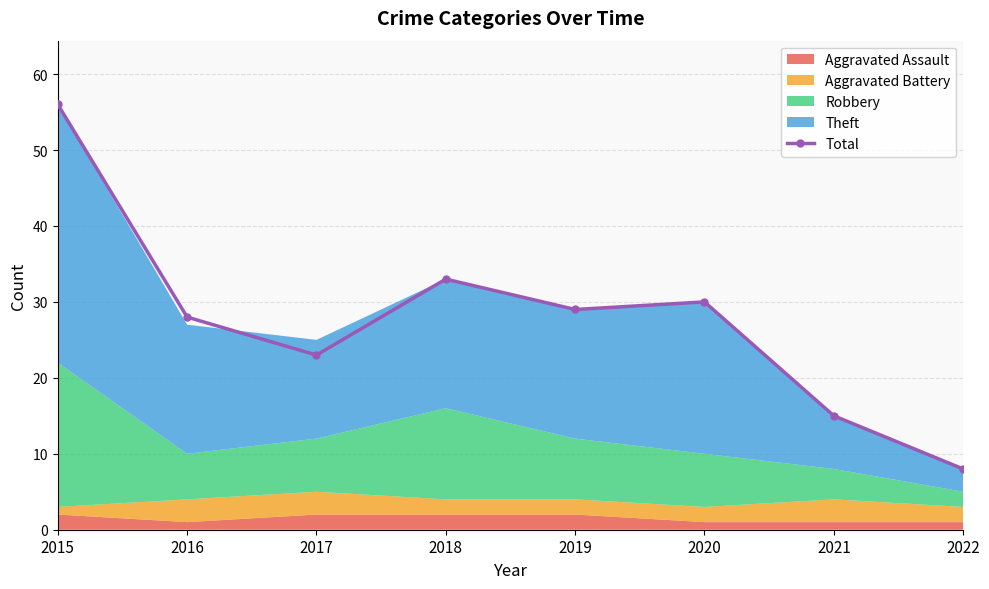

What is the maximum value shown in the chart?

56